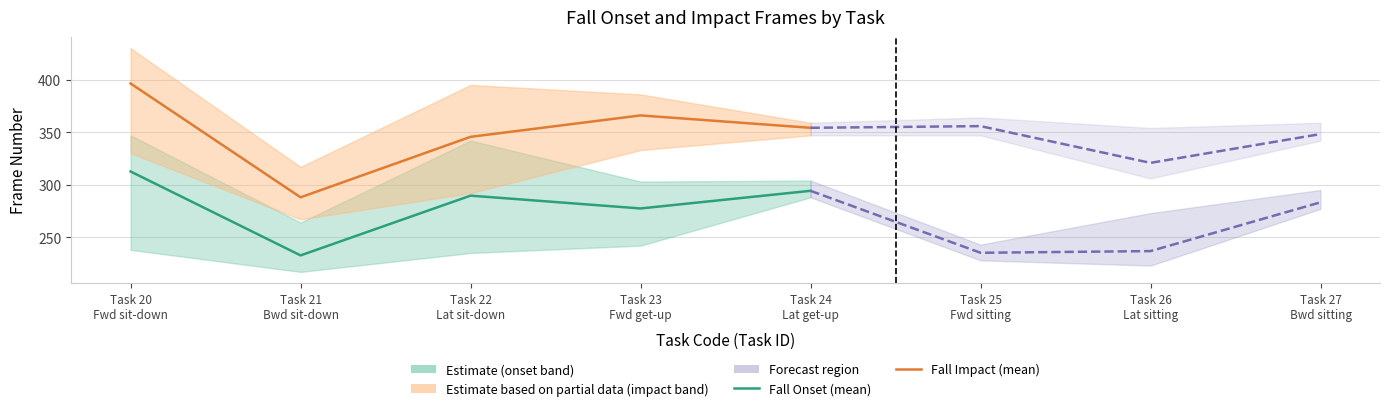

Does the chart have visible grid lines?

Yes